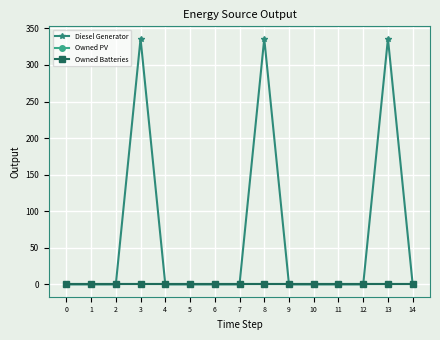

Reading right to left, list all the values displayed in this chart.

Diesel Generator: 14=0	13=336	12=0	11=0	10=0	9=0	8=336	7=0	6=0	5=0	4=0	3=336	2=0	1=0	0=0
Owned PV: 14=0	13=0	12=0	11=0	10=0	9=0	8=0	7=0	6=0	5=0	4=0	3=0	2=0	1=0	0=0
Owned Batteries: 14=0	13=0	12=0	11=0	10=0	9=0	8=0	7=0	6=0	5=0	4=0	3=0	2=0	1=0	0=0